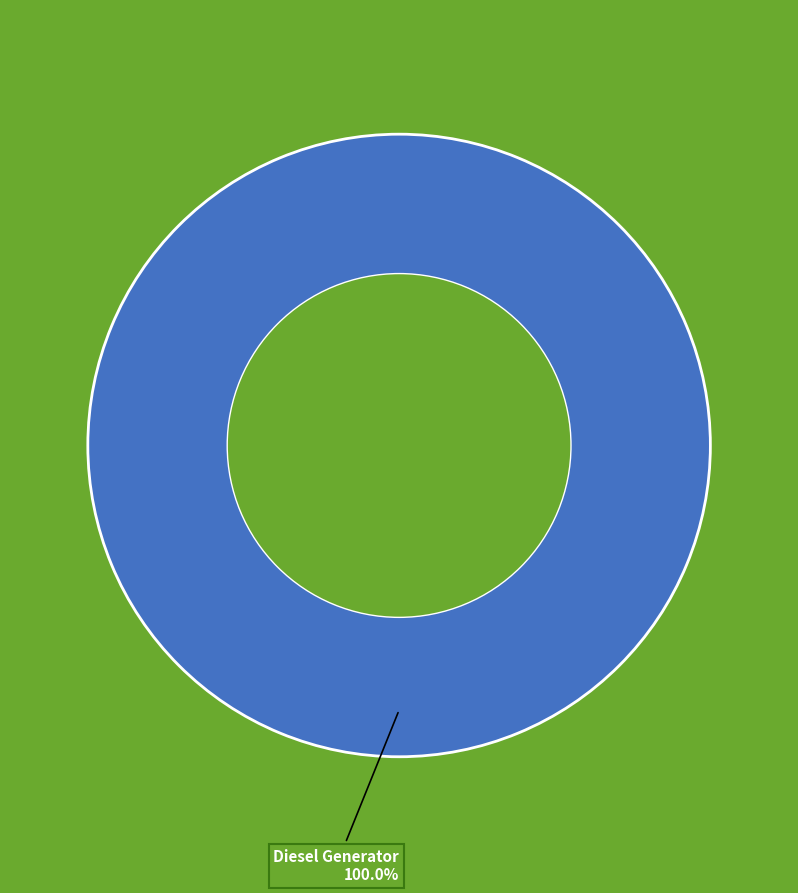

Is there any slice that represents more than half of the pie?

Yes